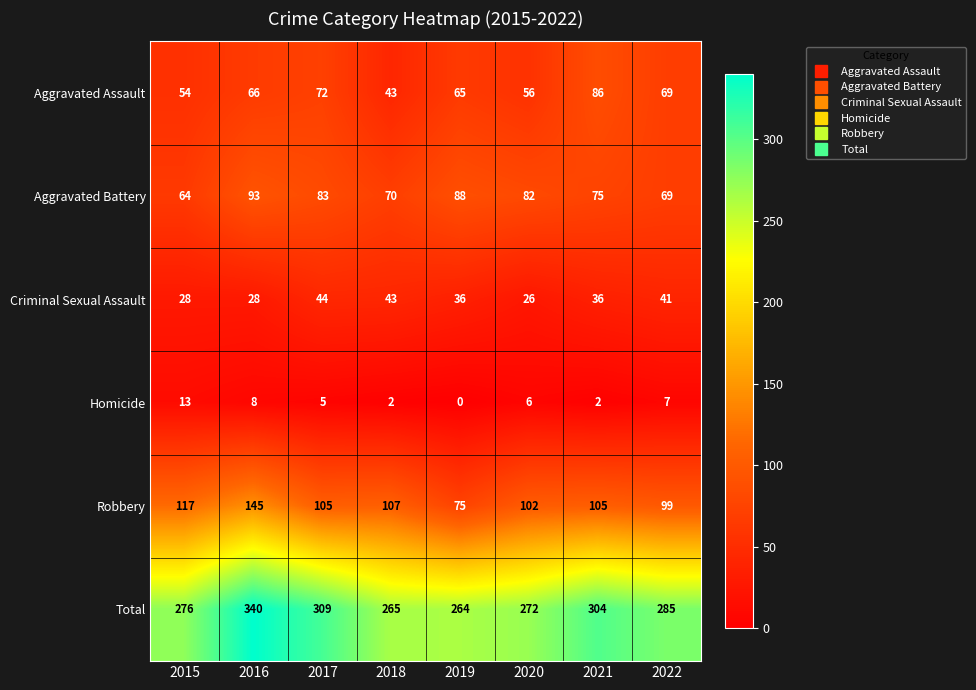

Is the value of Aggravated Assault at 2017 greater than the value of Aggravated Battery at 2021?

No